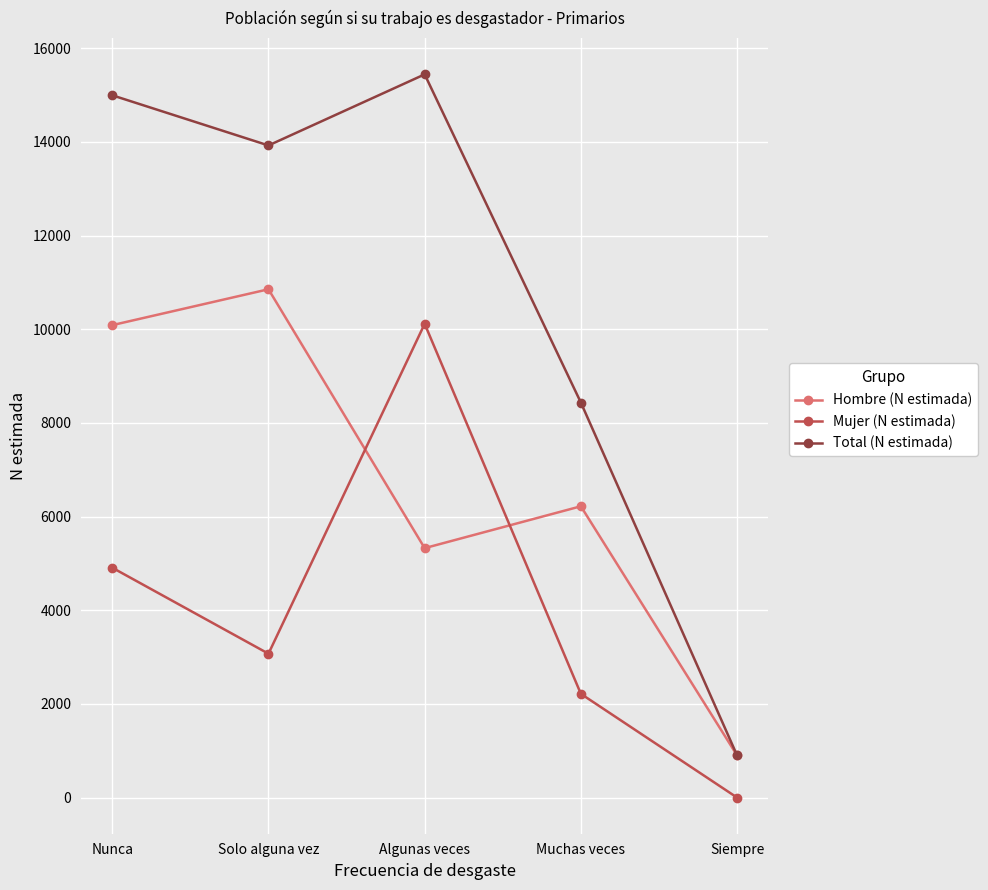

Is this an area chart (filled region under the line)?

No